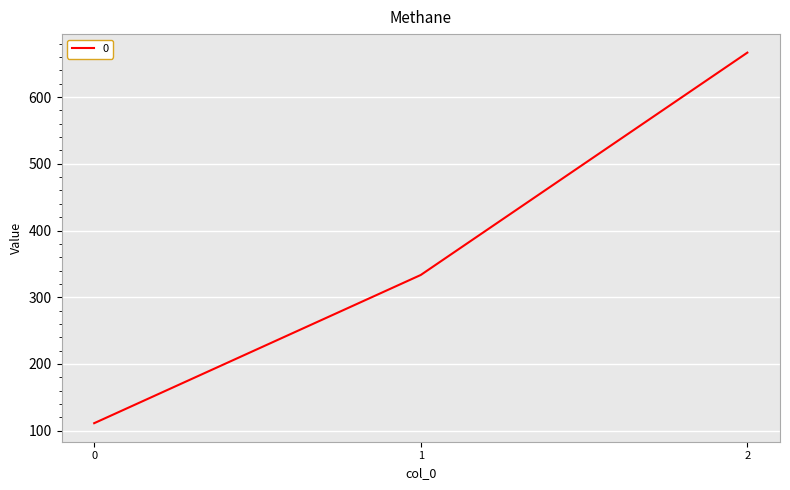

What is the difference between the second highest and minimum values?

222.2